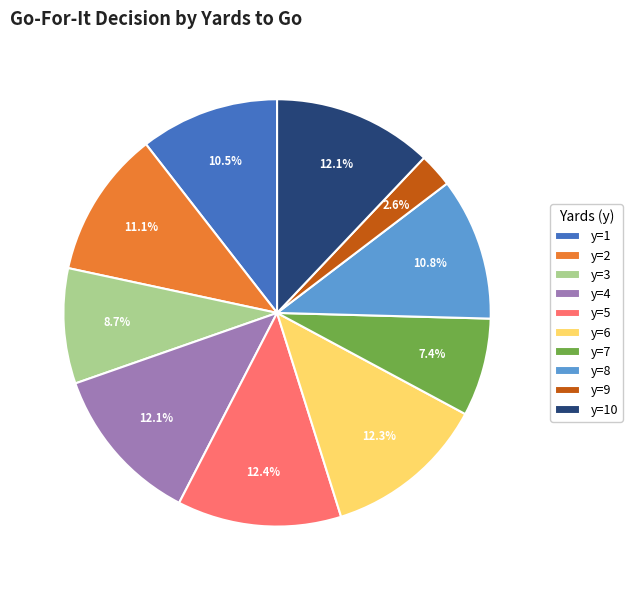

Do y=3 and y=1 together represent more than half of the pie?

No